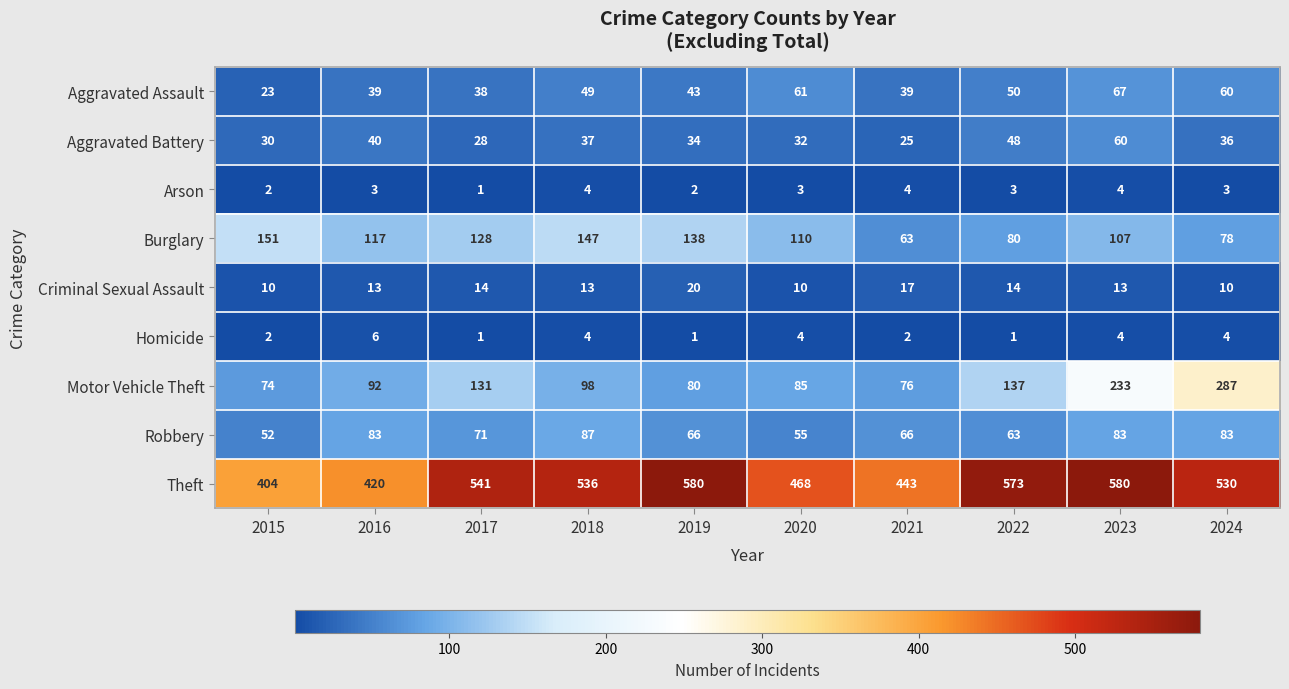

What is the smallest value displayed?

1